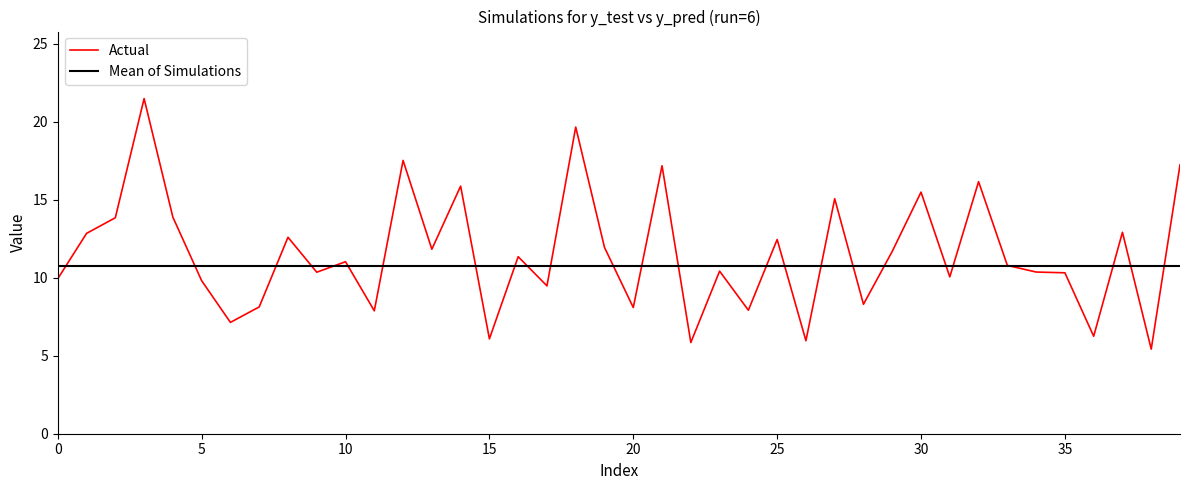

List the series in order of their peak value, lowest first.

Mean of Simulations, Actual